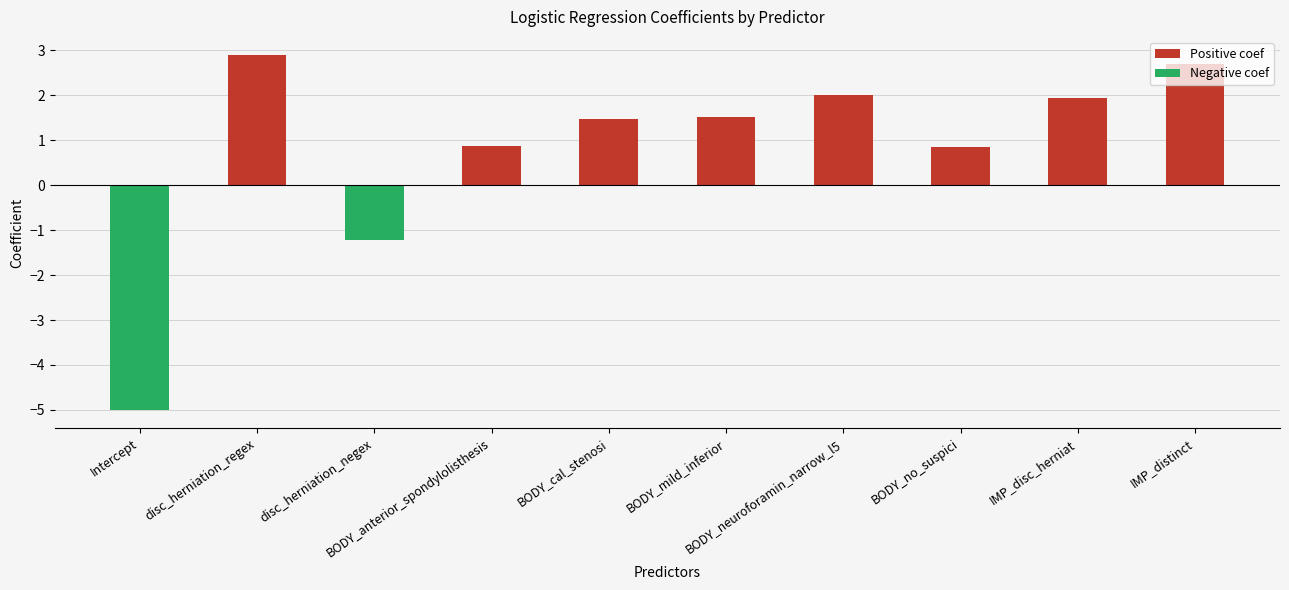

Reading left to right, transcribe all the data shown in this chart.

Intercept=-5.0	disc_herniation_regex=2.9	disc_herniation_negex=-1.2	BODY_anterior_spondylolisthesis=0.9	BODY_cal_stenosi=1.5	BODY_mild_inferior=1.5	BODY_neuroforamin_narrow_l5=2.0	BODY_no_suspici=0.8	IMP_disc_herniat=1.9	IMP_distinct=2.7